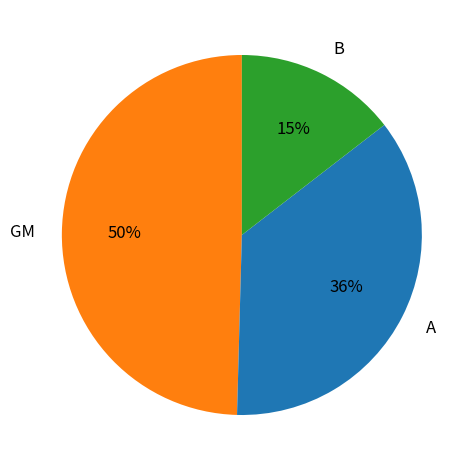

The B slice represents 3% of the pie. True or false?

False